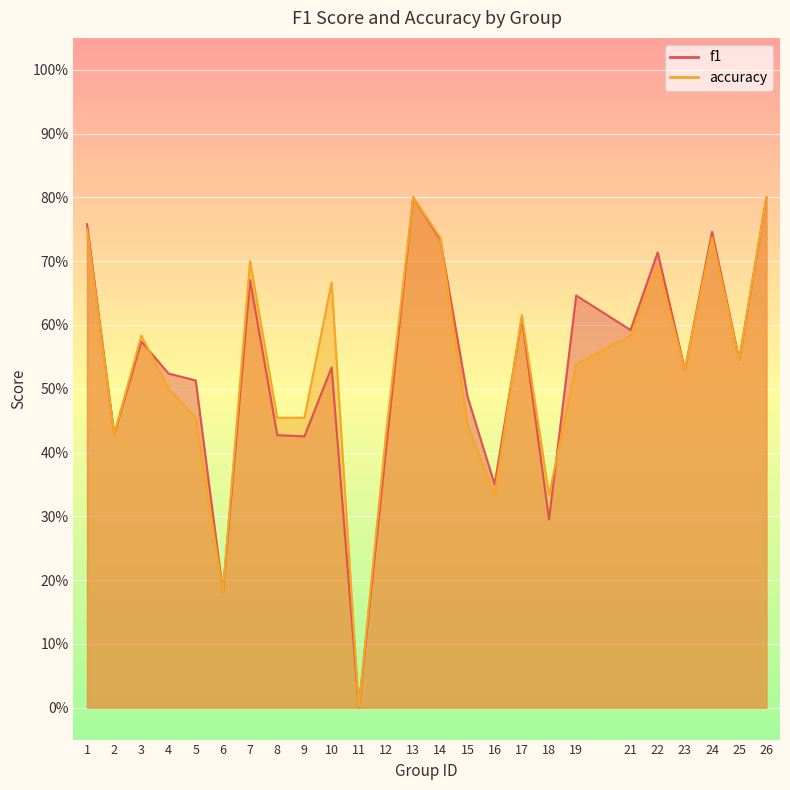

Which series has the widest spread of values?

f1